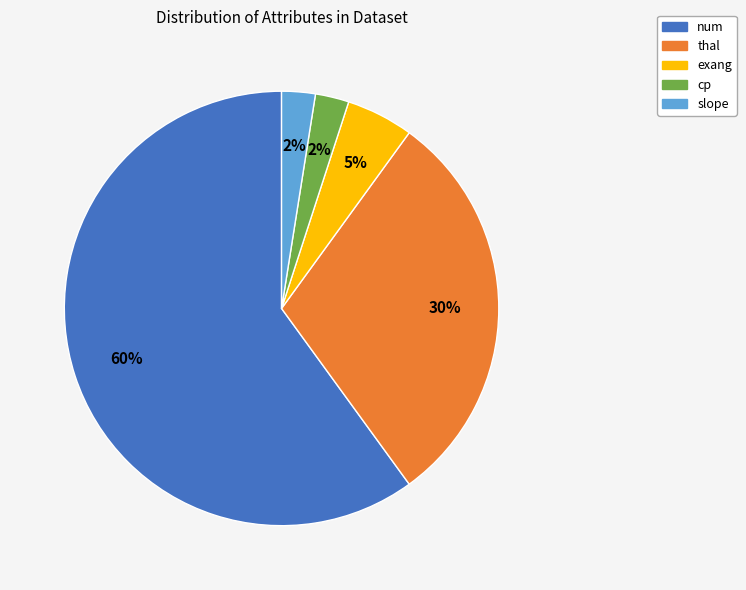

To the nearest percent, what percentage of the pie is exang?

5%